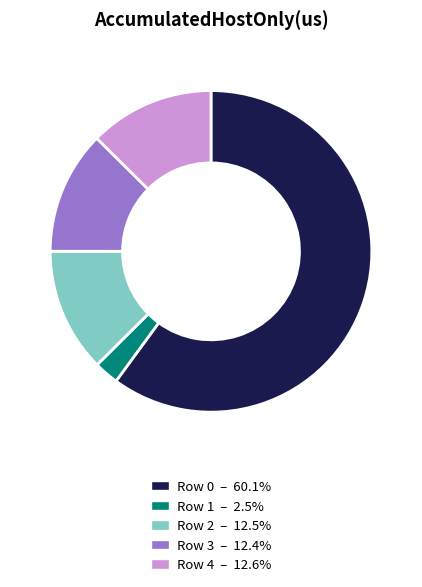

Which category accounts for the majority?

Row 0